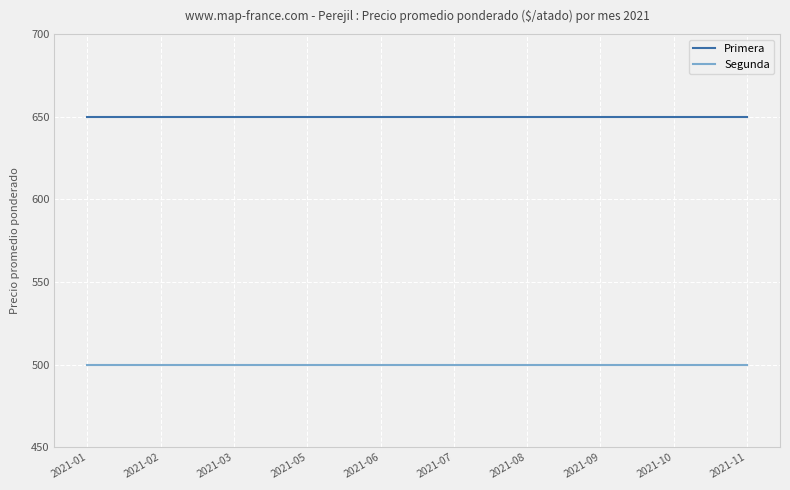

How many lines are shown in the chart?

2